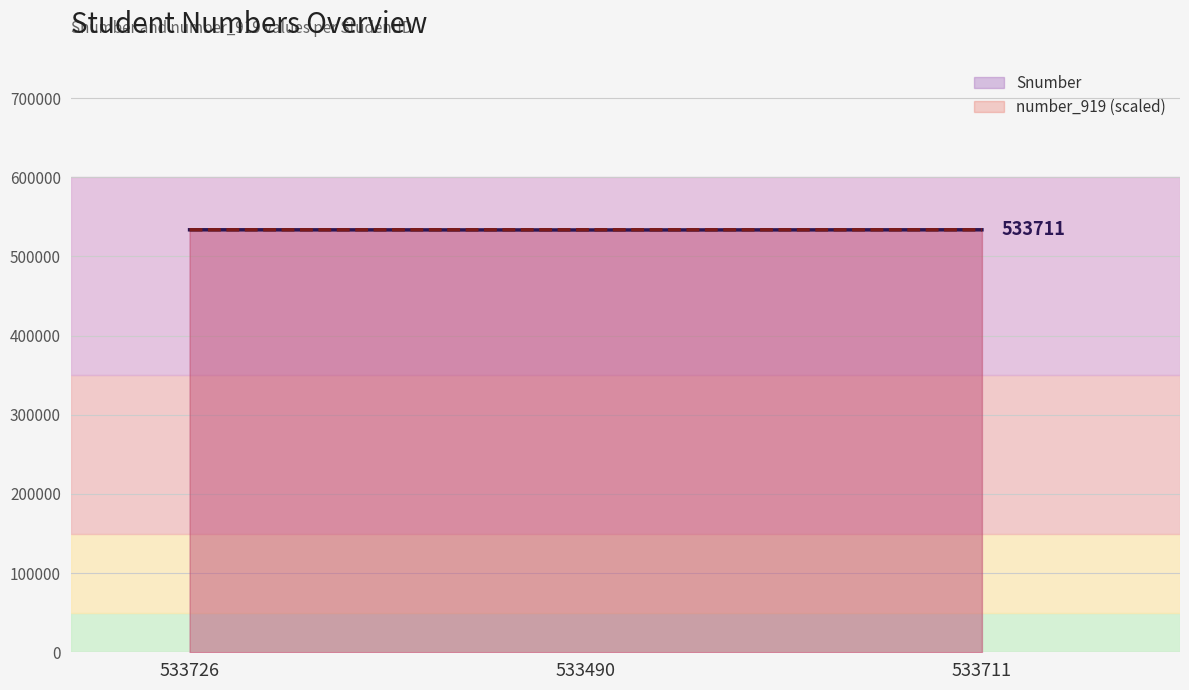

How many values in the number_919 (scaled) series are below 533725?

1